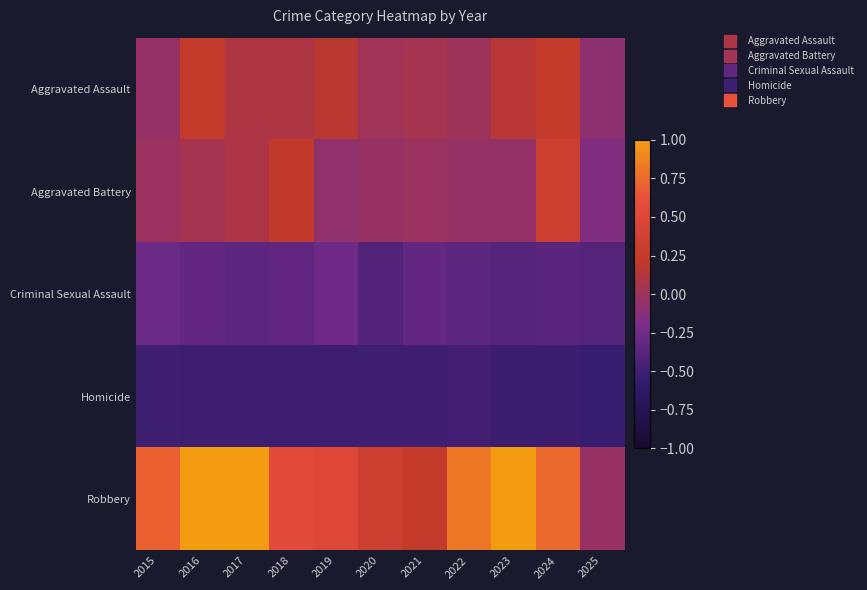

What is the spread (max minus min) of values at 2023?

1.5